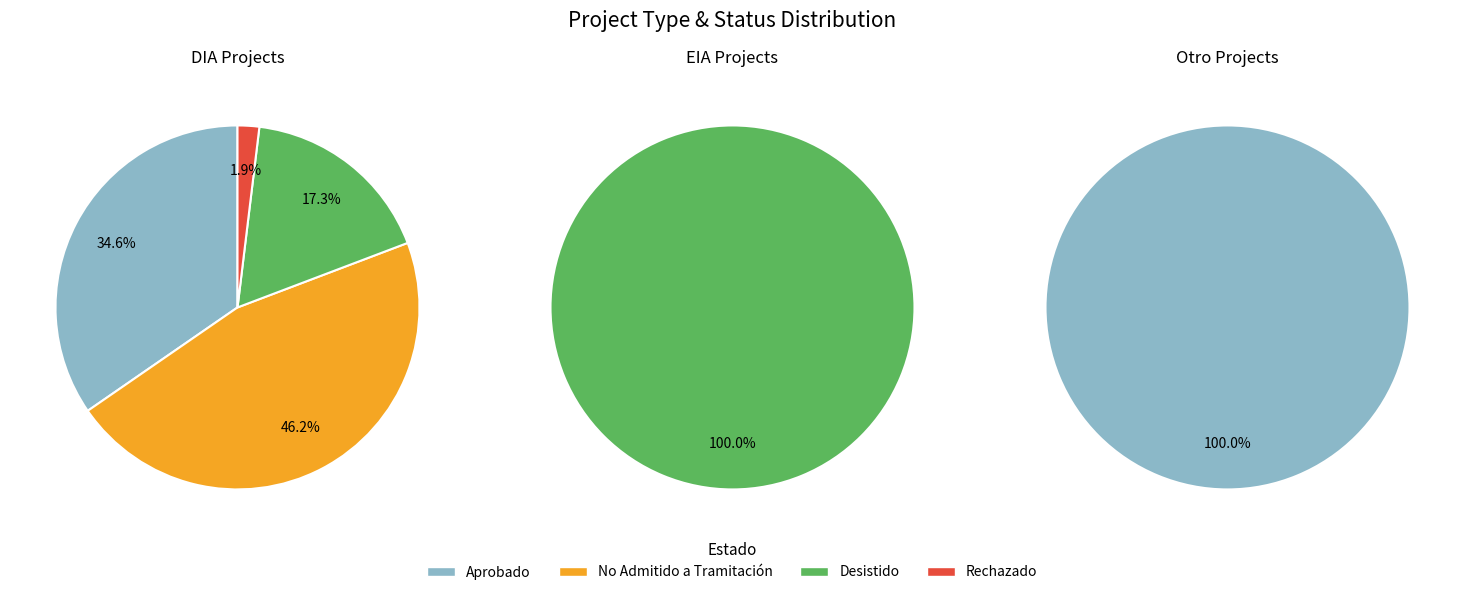

To the nearest percent, what is the average slice percentage?

25%